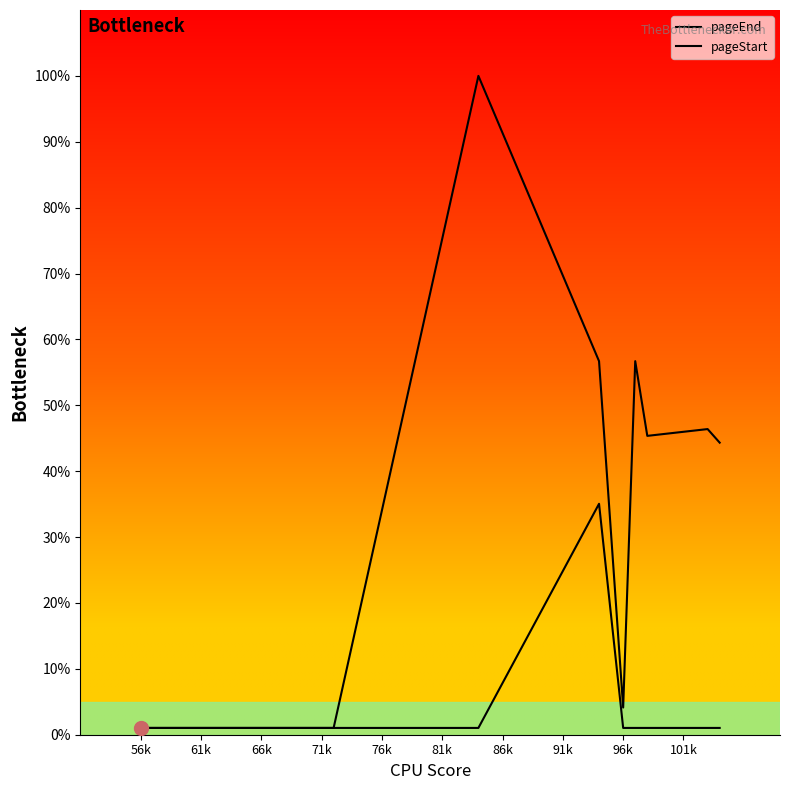

What is the difference between the maximum and minimum values in the pageEnd series?

99.0